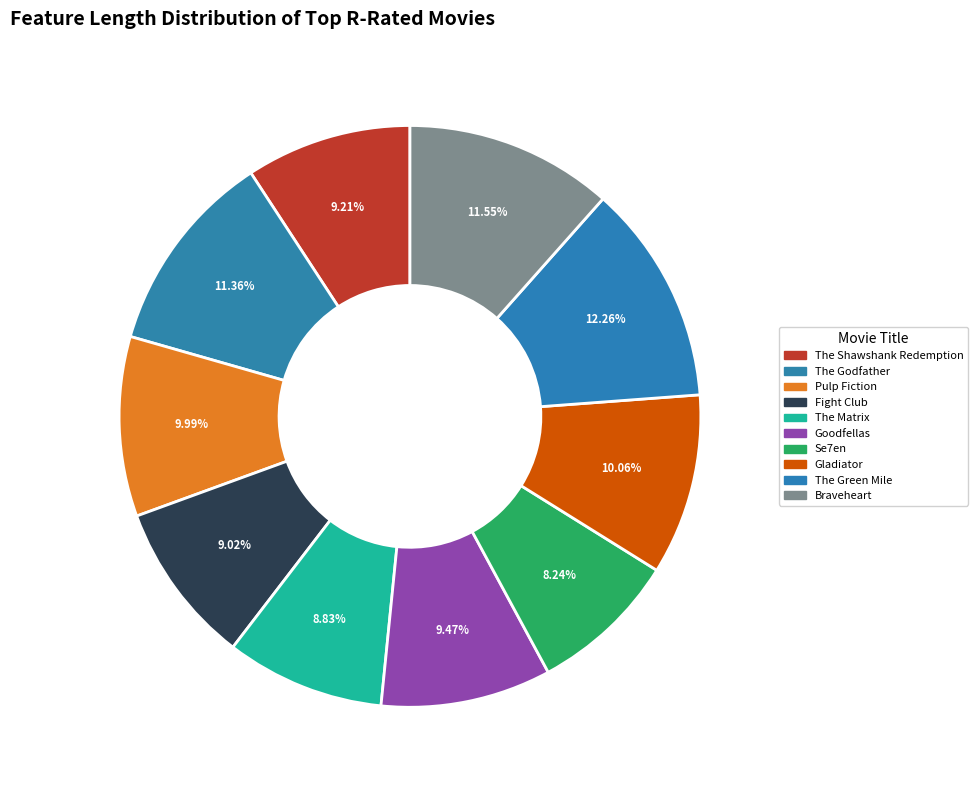

How many slices are in this pie chart?

10